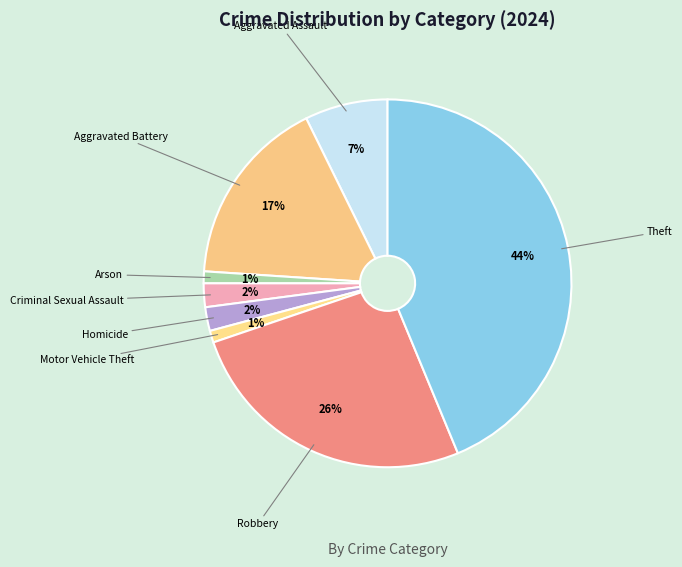

Rank the categories by value from lowest to highest.

Arson, Motor Vehicle Theft, Criminal Sexual Assault, Homicide, Aggravated Assault, Aggravated Battery, Robbery, Theft